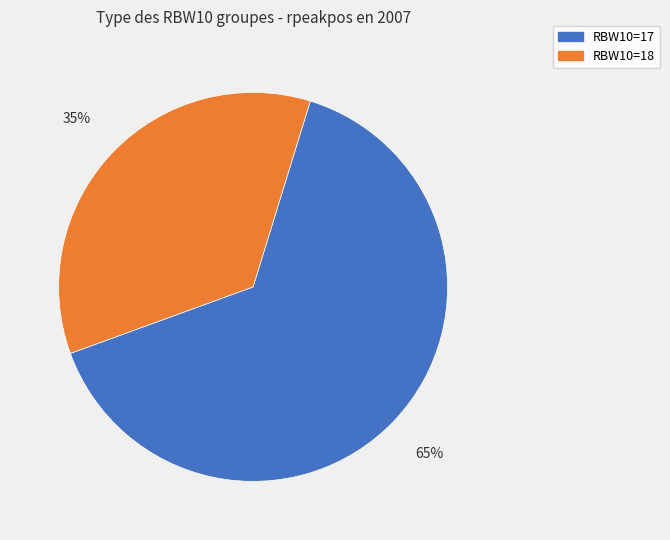

To the nearest percent, what is the average slice percentage?

50%